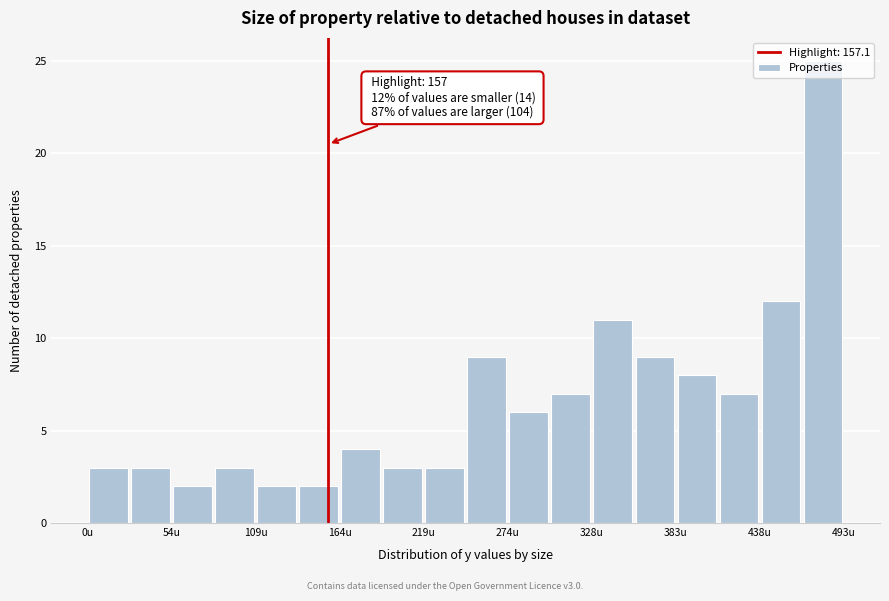

Read against the x-axis, roughly where is the centre of the tallest bar?

480